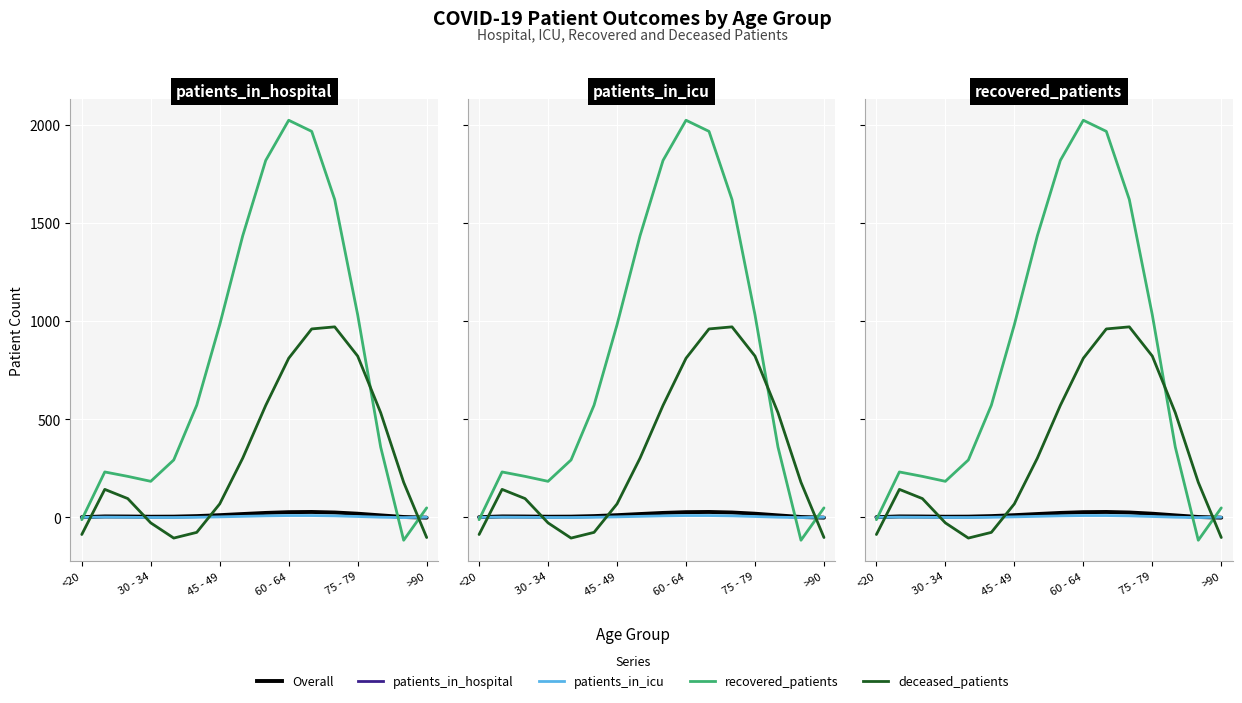

True or false: patients_in_icu has a value of 0.8 at 45 - 49.

True